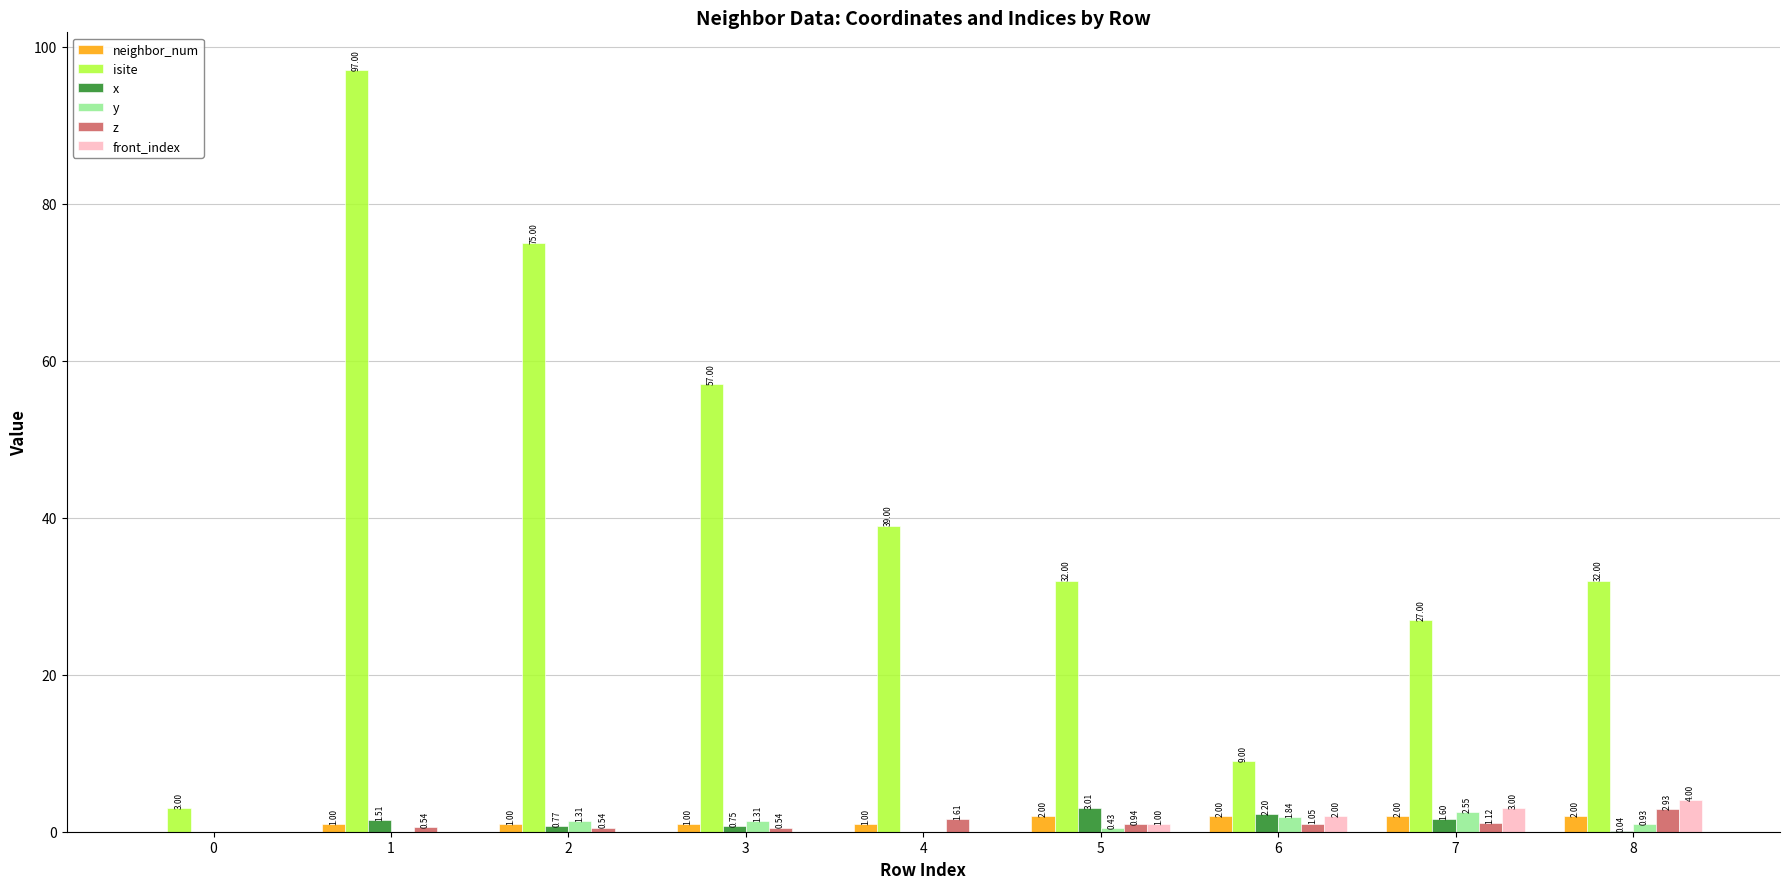

Which series has the largest range (max minus min)?

isite